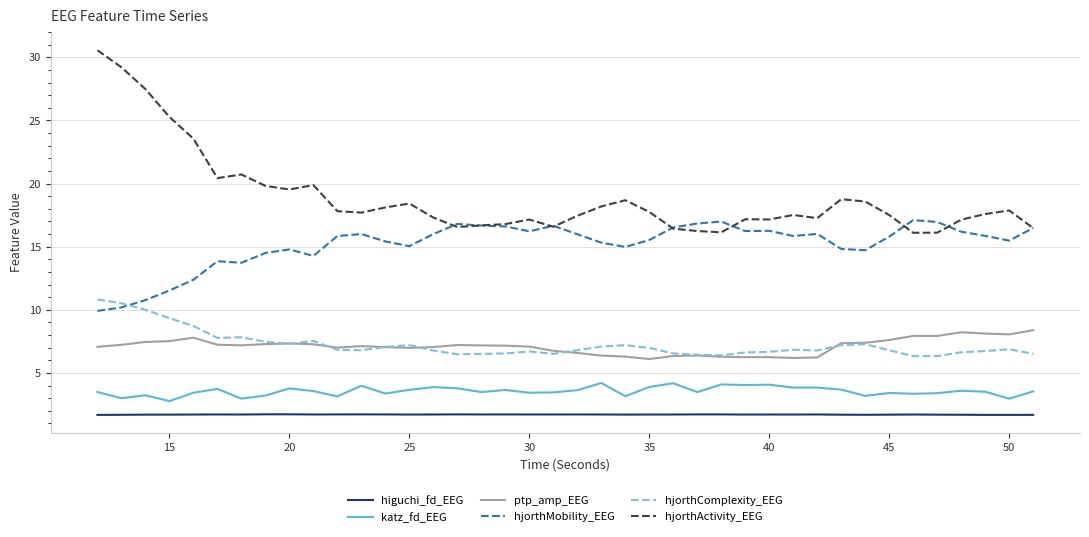

True or false: hjorthComplexity_EEG and hjorthActivity_EEG cross at least once.

False